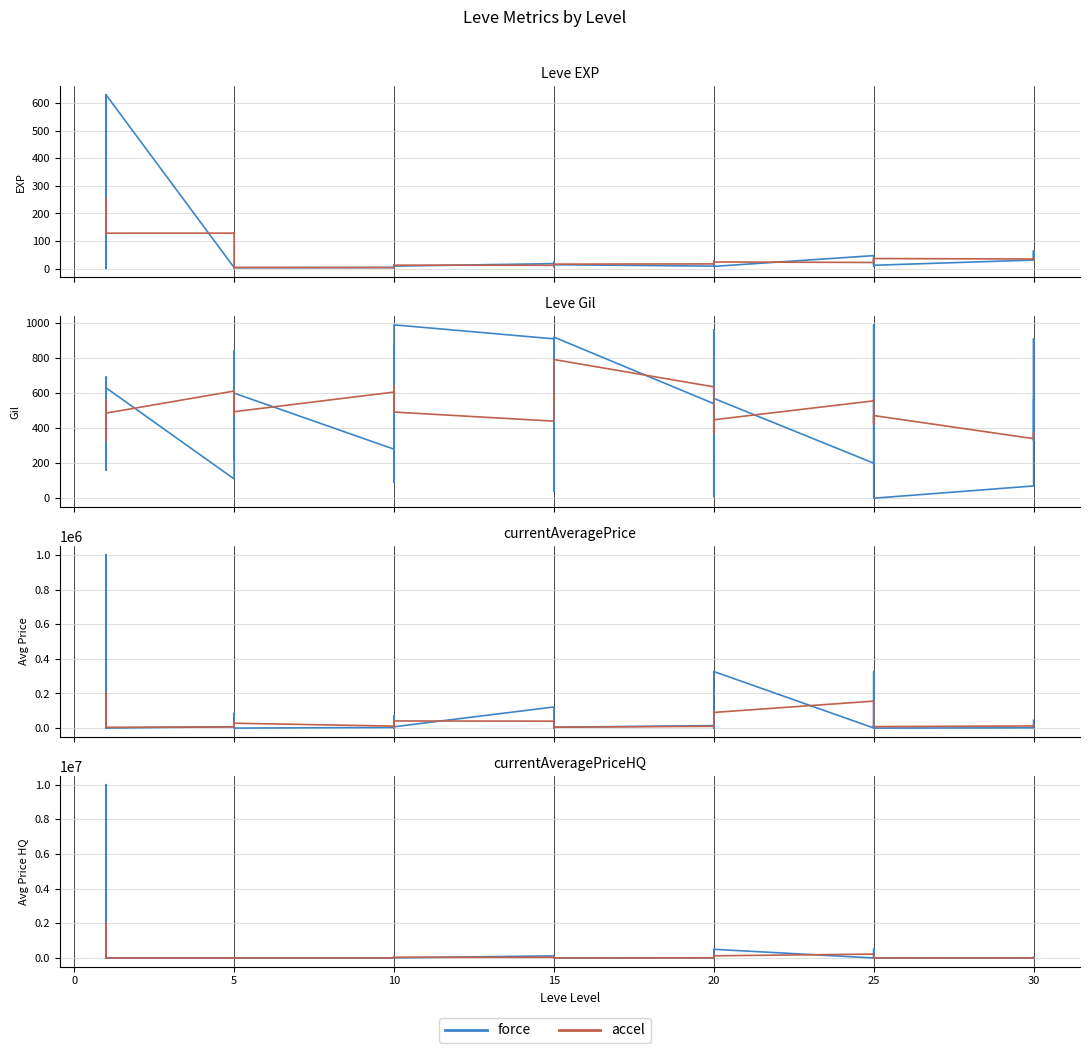

What is the difference between the highest and lowest values at 15?

80892.1